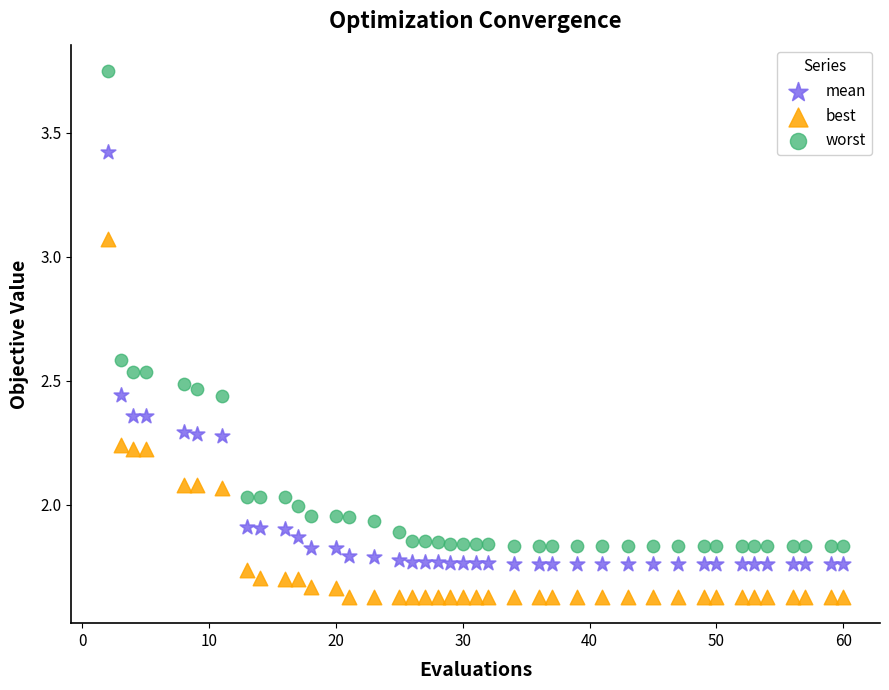

Which series has the largest Y range (max minus min)?

worst